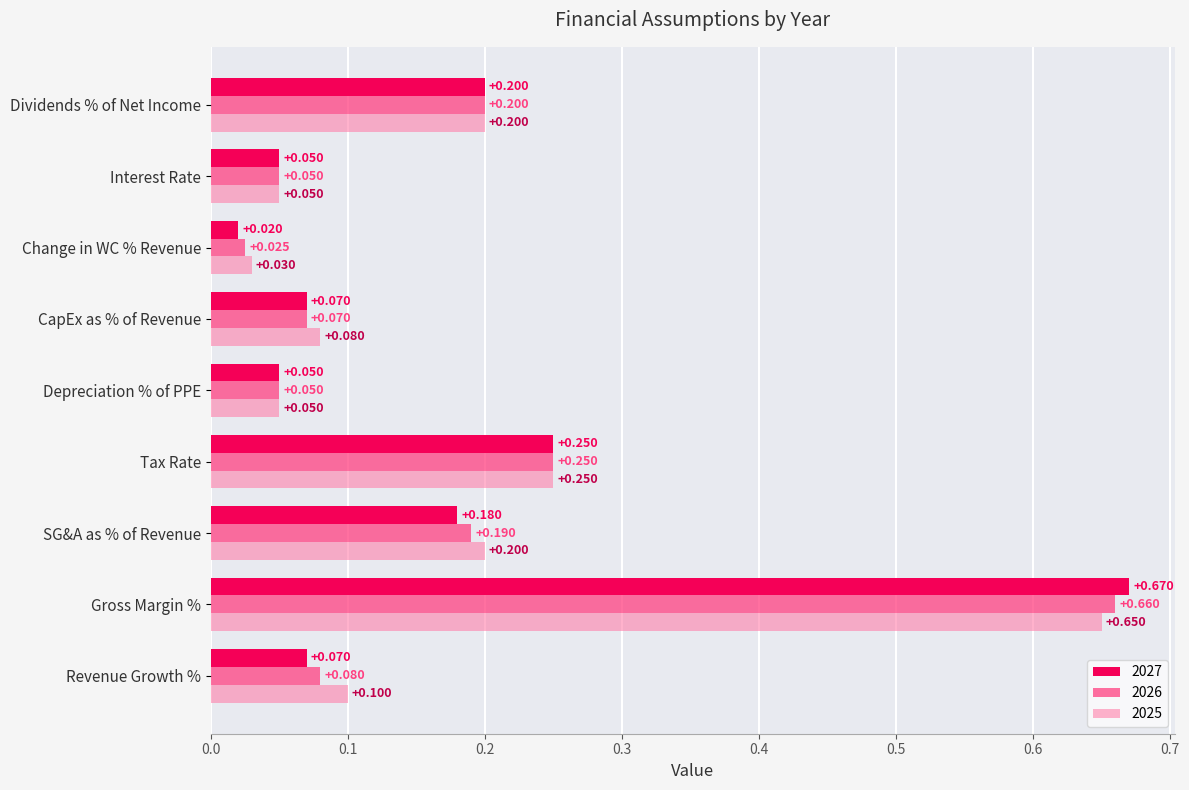

The value of 2025 at CapEx as % of Revenue is 0.1. True or false?

True